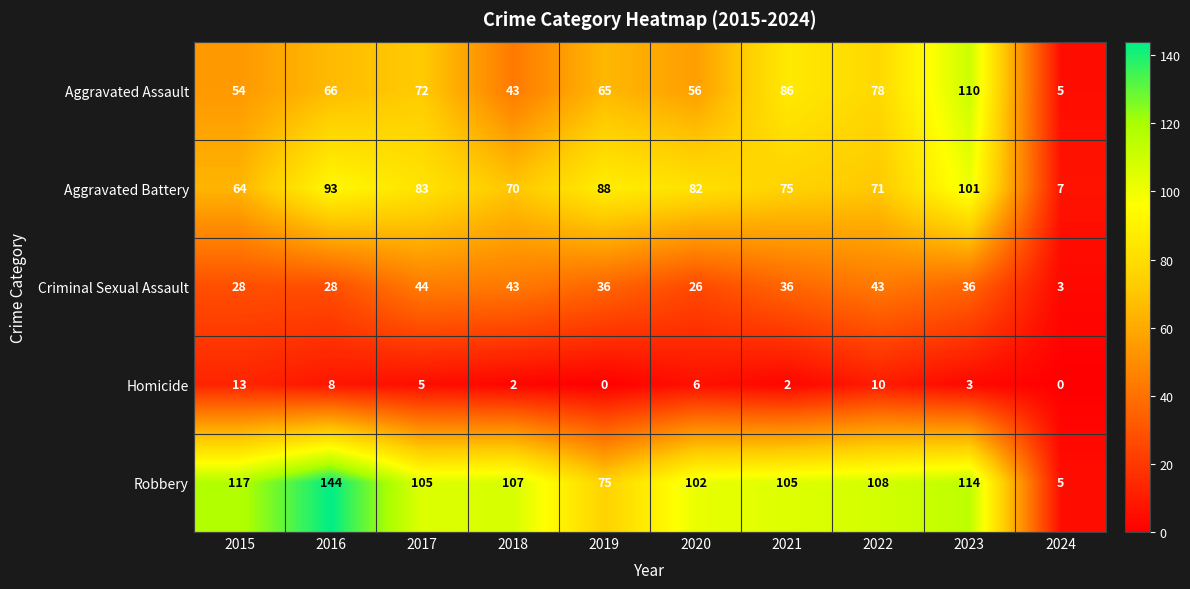

What is the minimum value for Aggravated Battery?

7